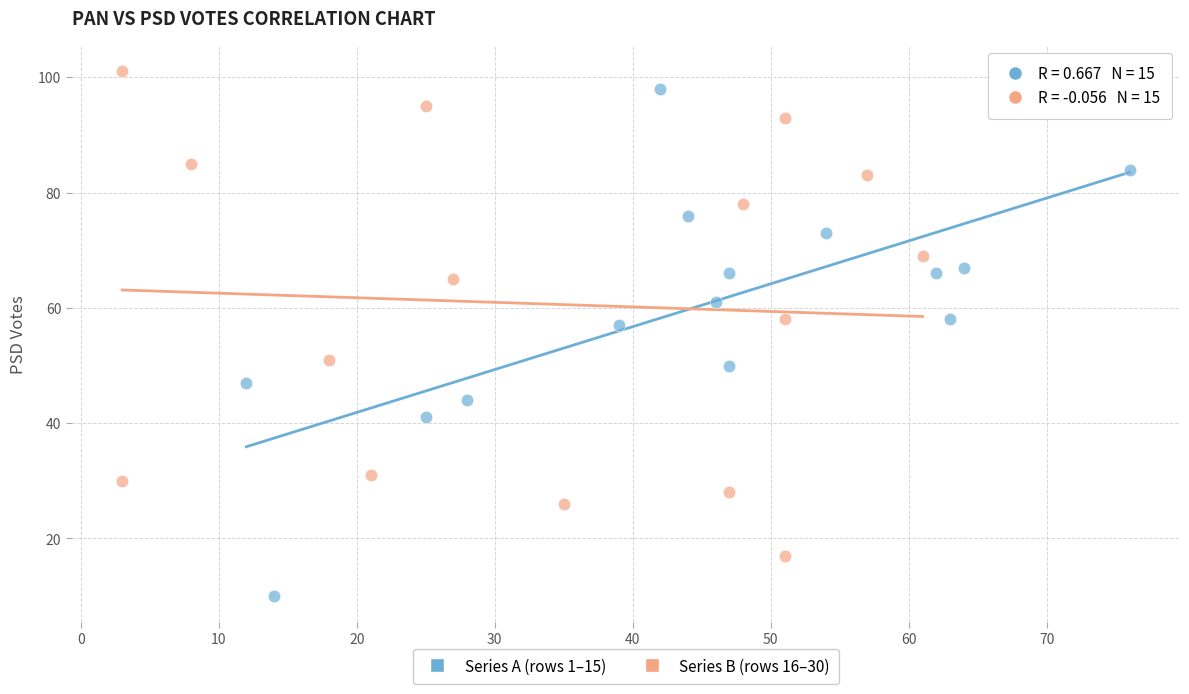

Which series contains the lowest Y value?

Series A (rows 1–15)